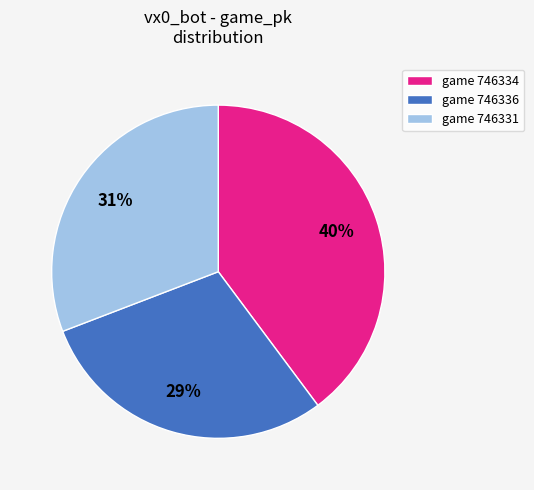

Between game 746331 and game 746336, which is larger?

game 746331